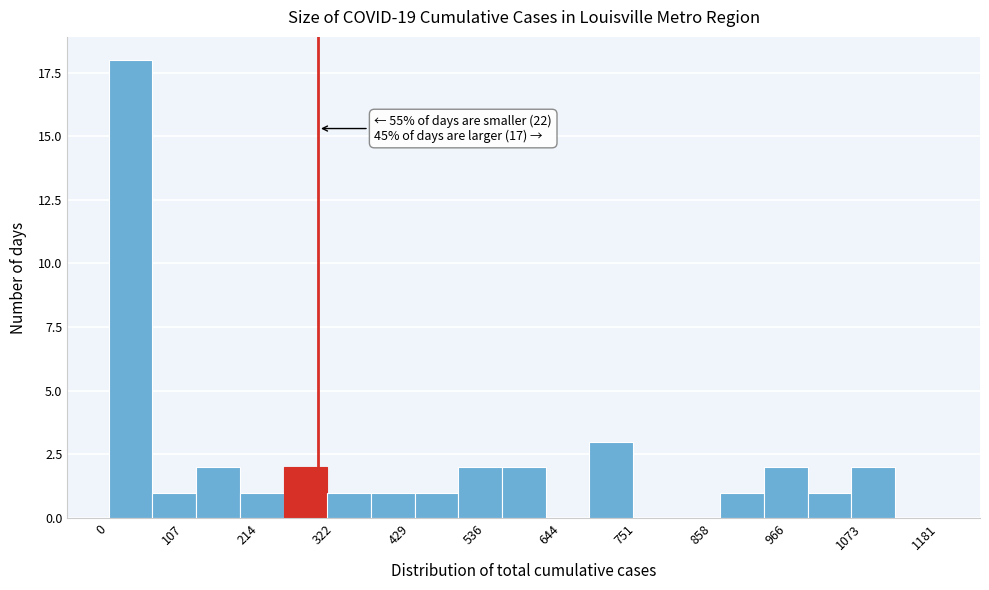

Around what value on the x-axis is the tallest bar? Give the approximate position of its centre, as read against the axis.

40